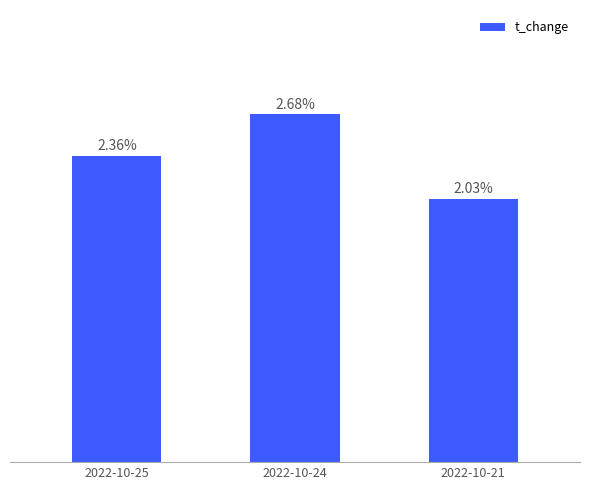

Rank the categories by value from highest to lowest.

2022-10-24, 2022-10-25, 2022-10-21